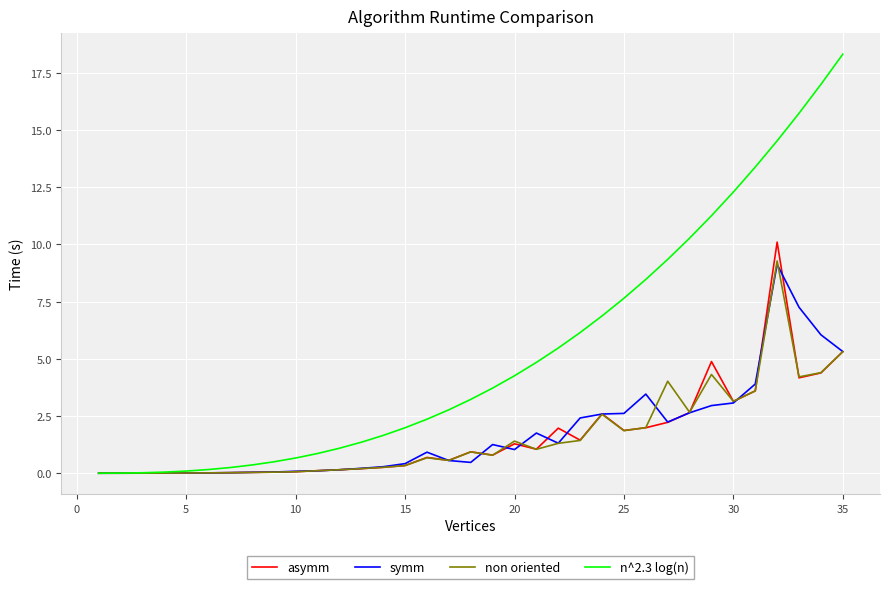

Which series has the widest spread of values?

n^2.3 log(n)